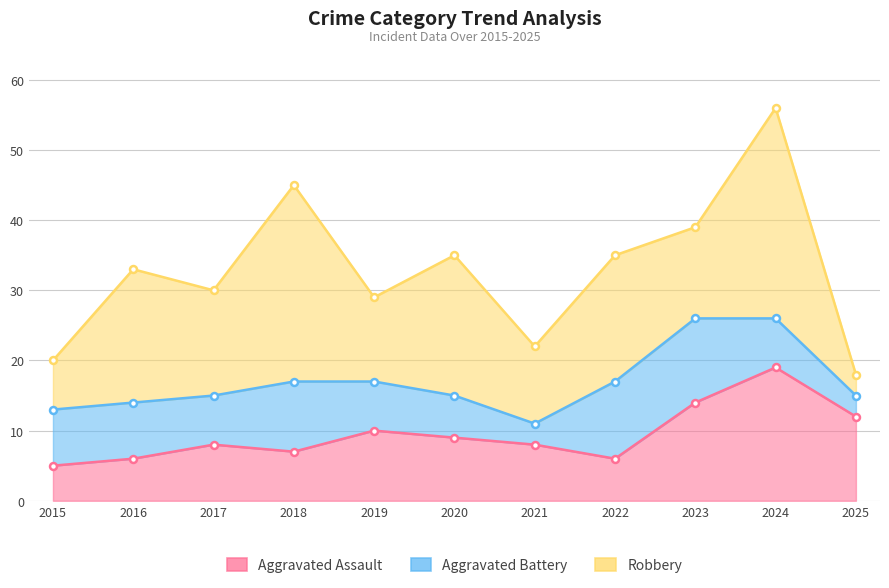

What are all the series names shown in the legend?

Aggravated Assault, Aggravated Battery, Robbery